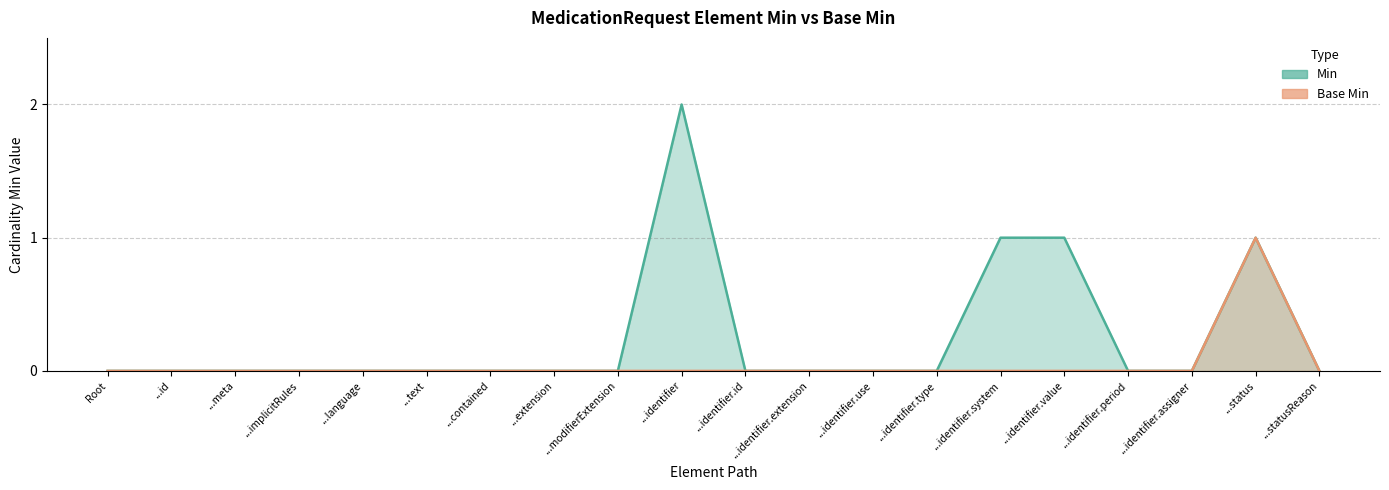

Reading left to right, transcribe all the data shown in this chart.

Min: 0	0	0	0	0	0	0	0	0	2	0	0	0	0	1	1	0	0	1	0
Base Min: 0	0	0	0	0	0	0	0	0	0	0	0	0	0	0	0	0	0	1	0